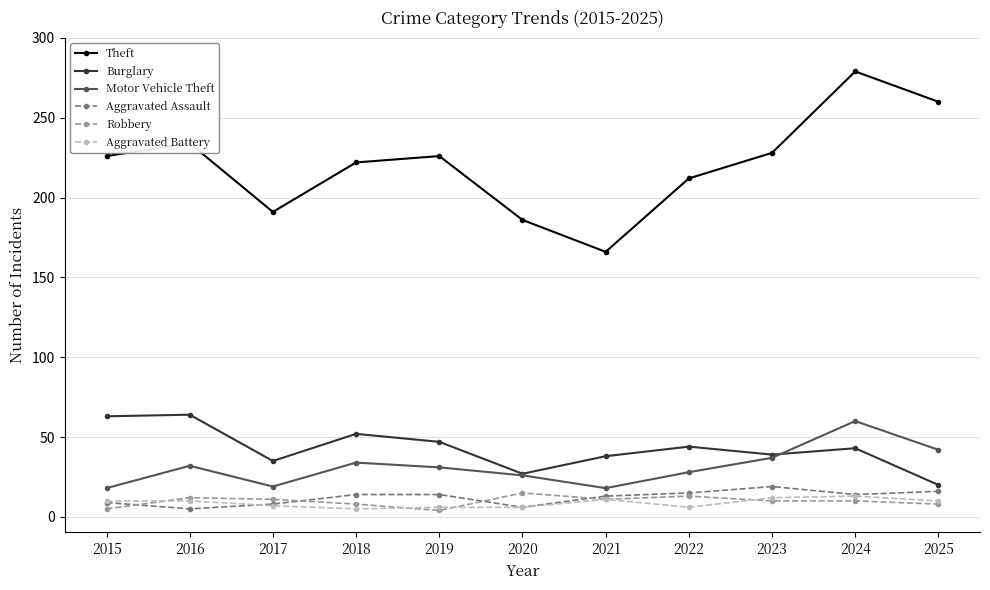

True or false: Burglary and Aggravated Battery intersect in this chart.

False